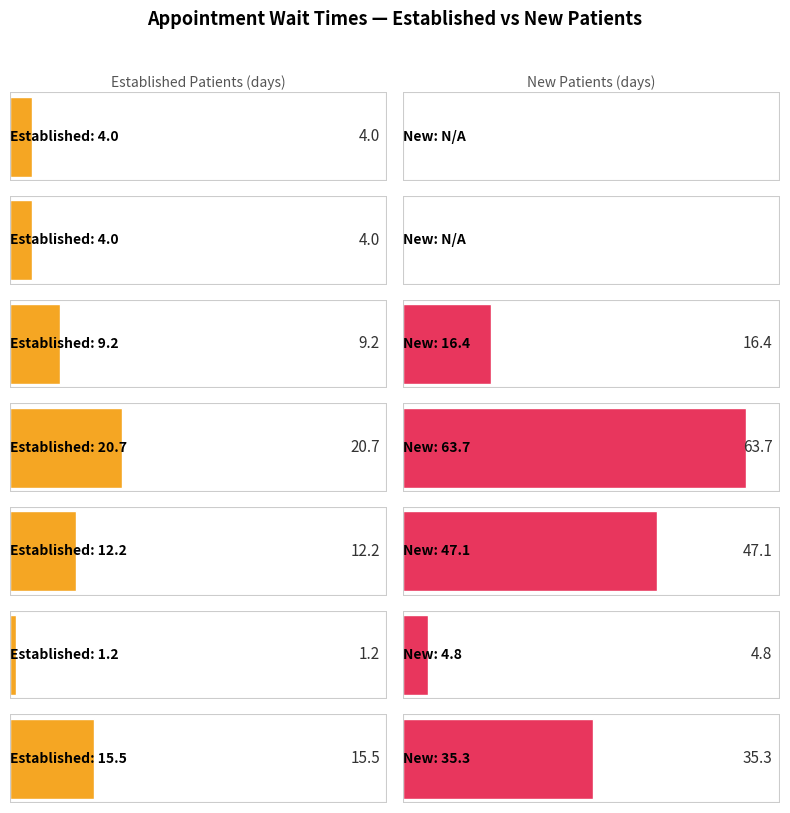

What is the value of the EstablishedPatients point at the 3rd from the left?

9.2